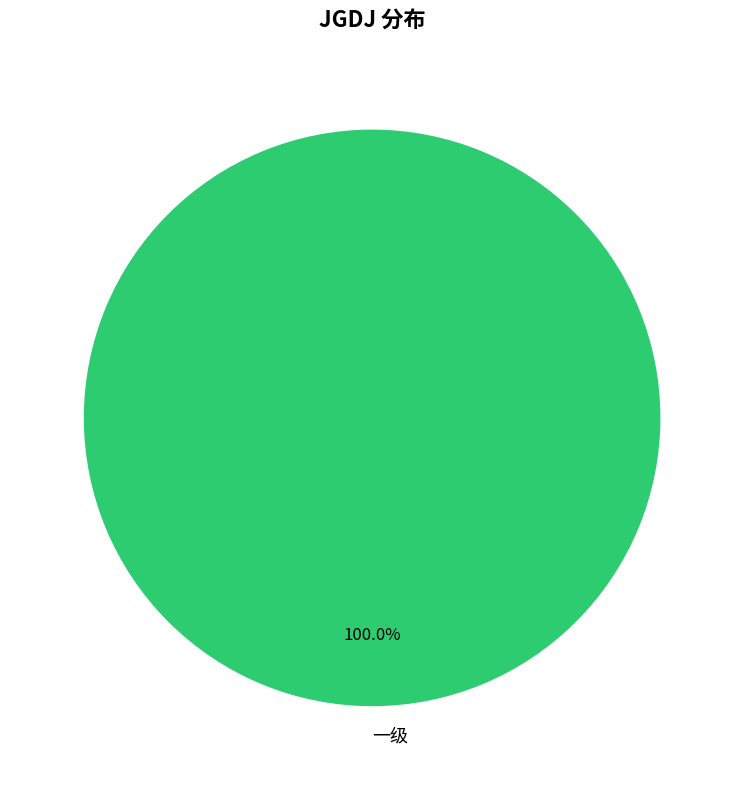

Is there any slice that represents more than half of the pie?

Yes